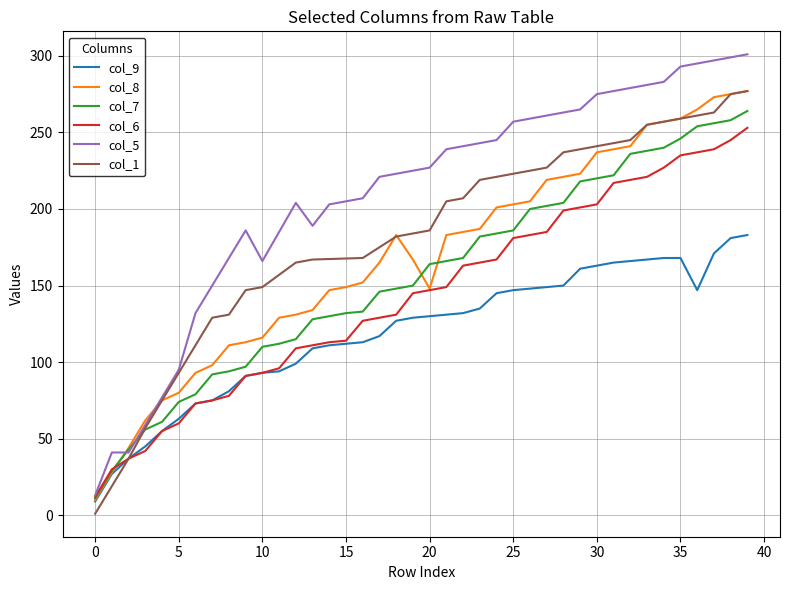

After their last crossing, which series has the higher values: col_8 or col_7?

col_8